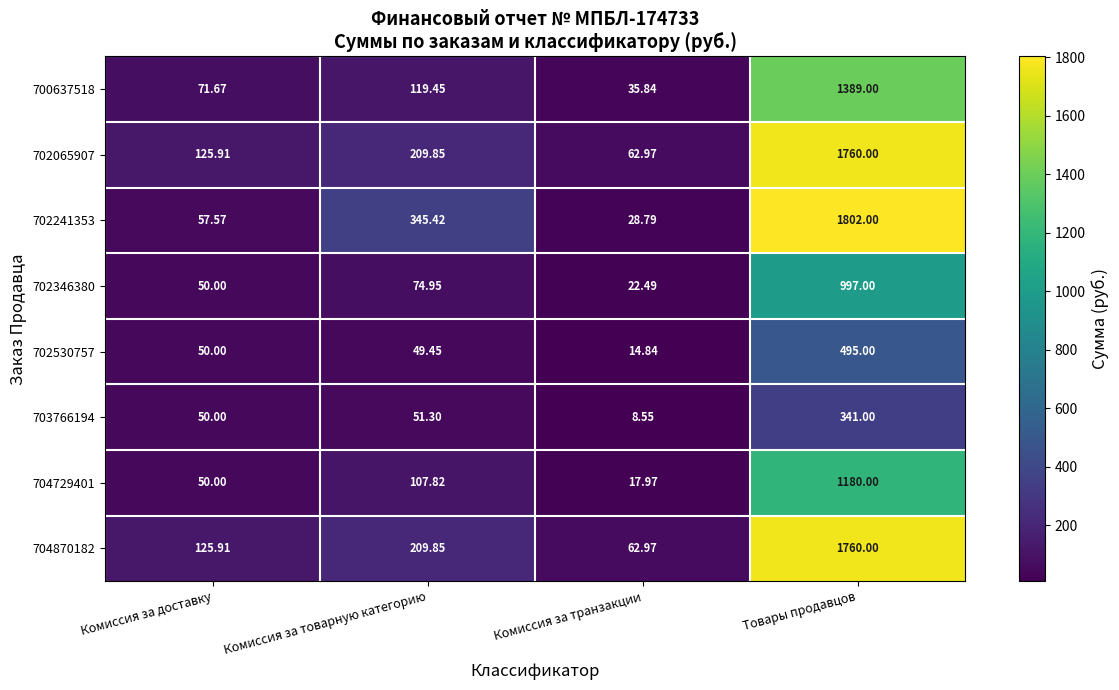

Which label corresponds to the largest value in the chart?

Товары продавцов